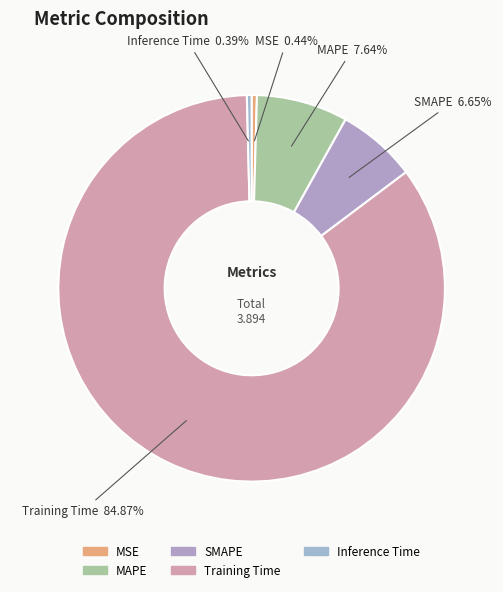

Which has a higher value, Training Time or Inference Time?

Training Time